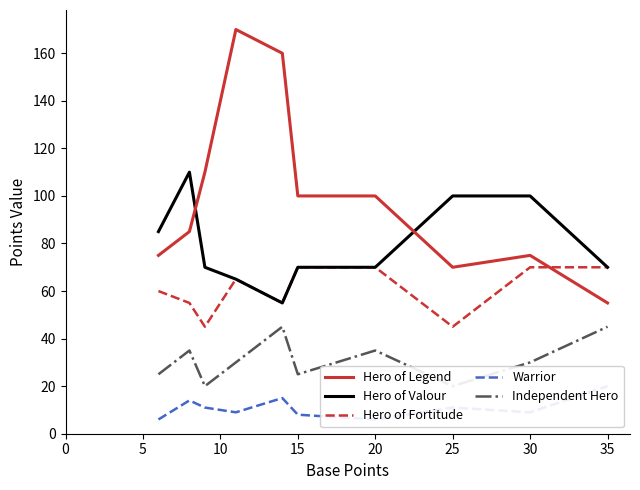

What is the value of the Hero of Fortitude point at the 3rd from the left?

45